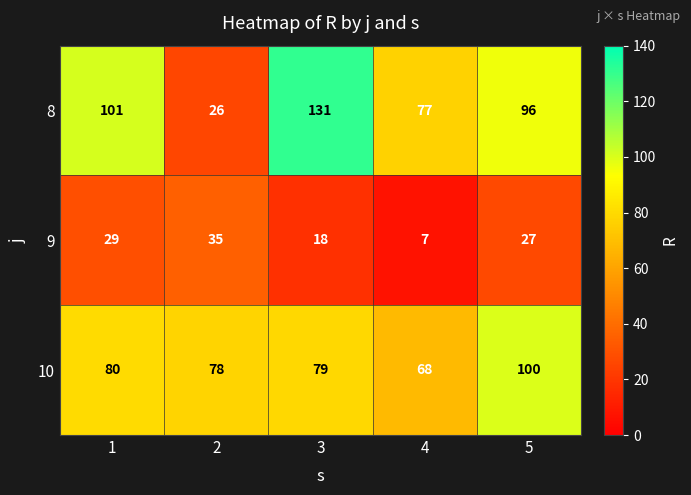

What is the approximate value of 10 at 1?

80